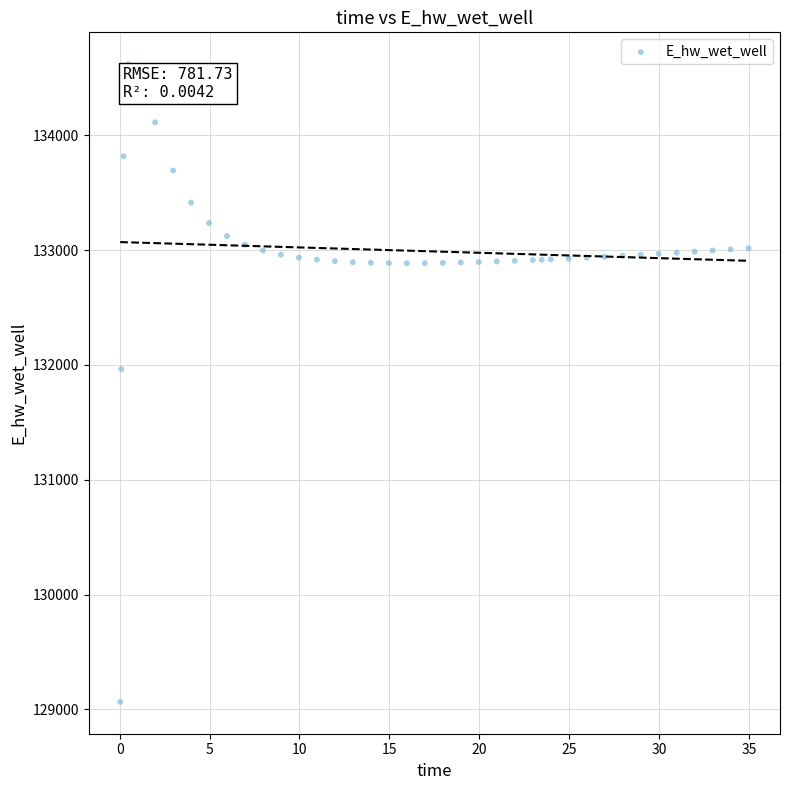

What Y value in the scatter plot is closest to 131842?

131963.0